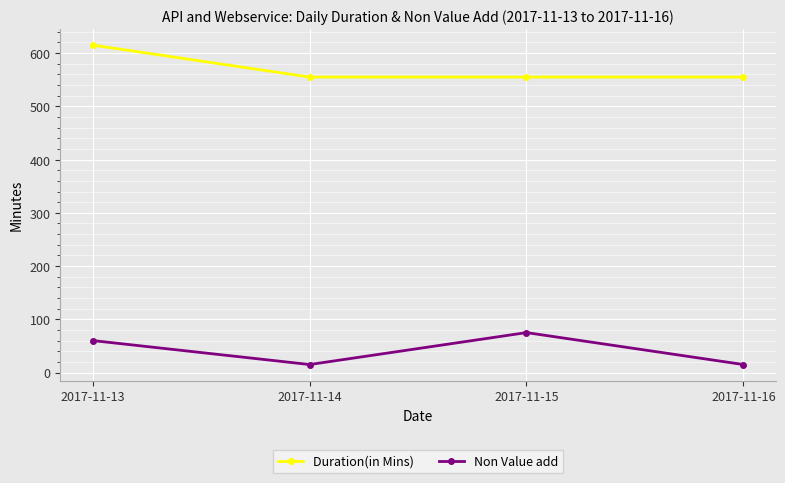

What is the greatest value displayed?

615